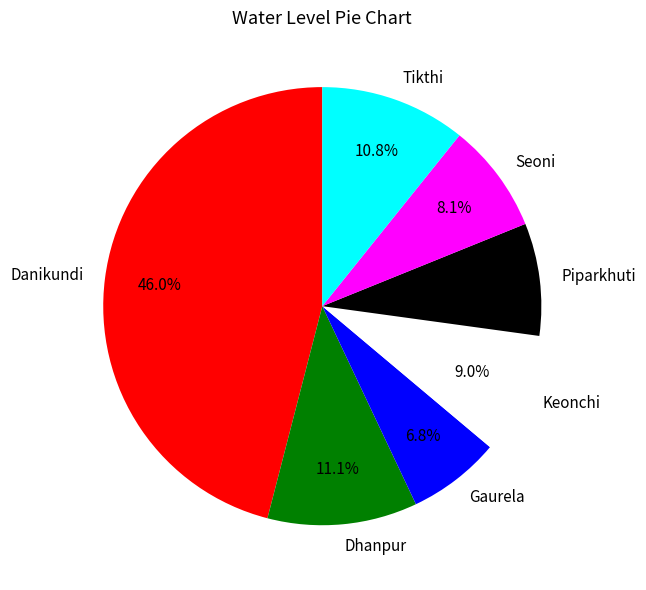

Which category has the biggest portion of the pie?

Danikundi